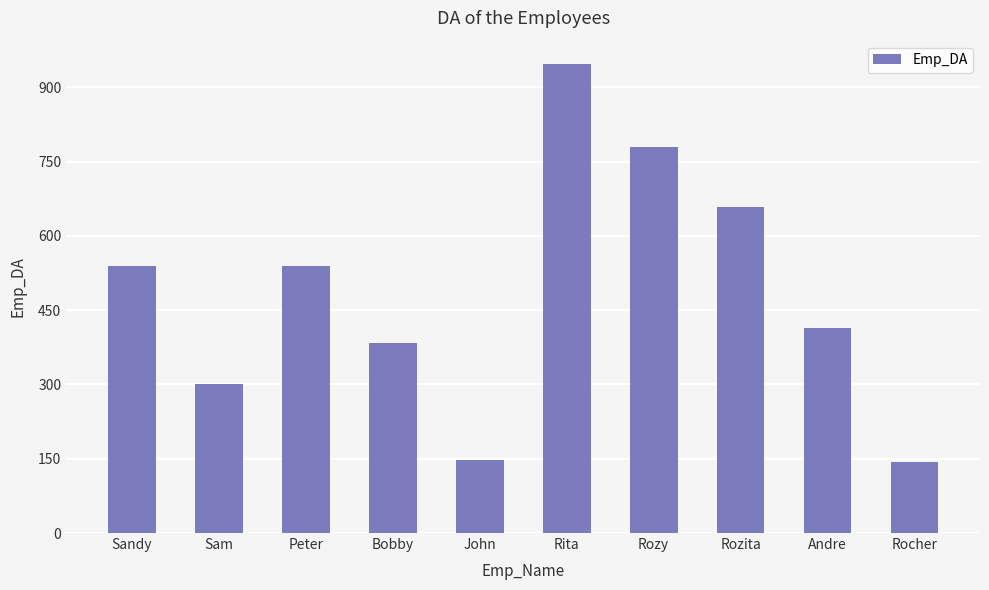

What is the ratio of the value at Rozy to the value at Rocher?

5.4